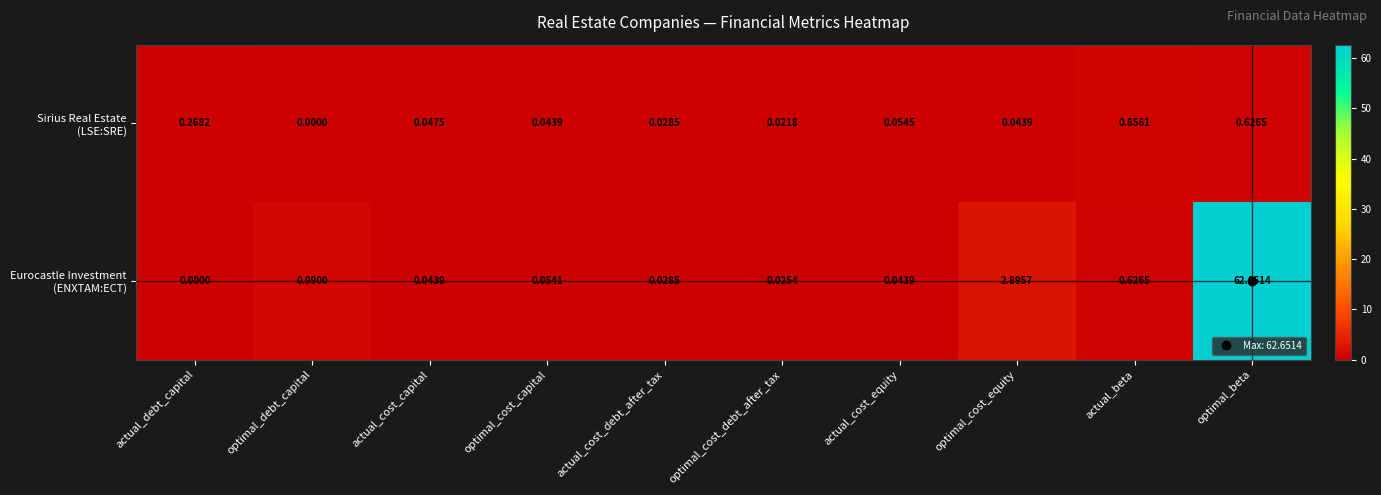

At which category is the sum across all series the highest?

optimal_beta